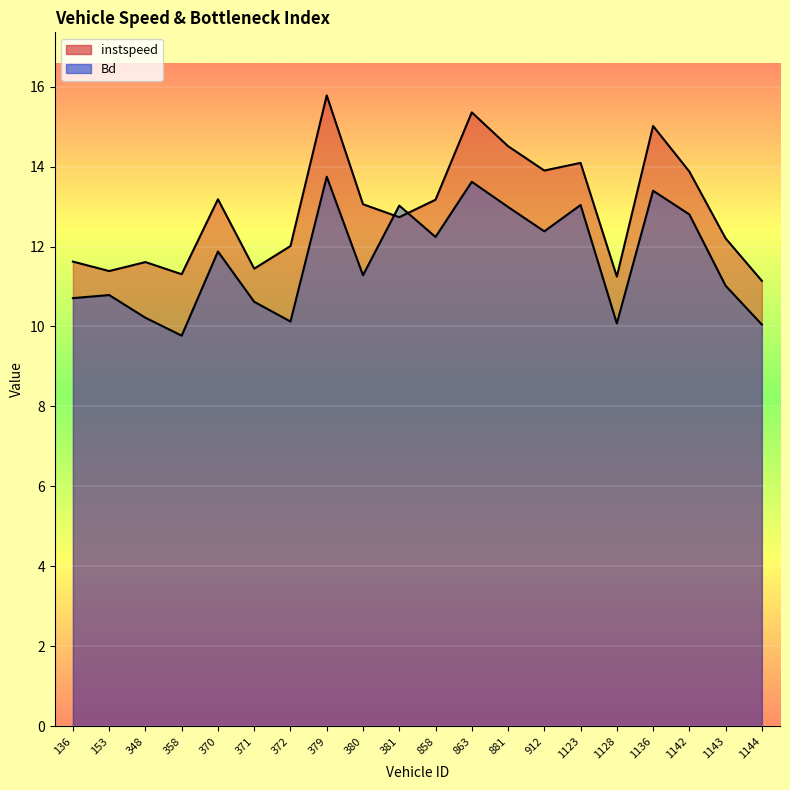

Which series has the largest total across all categories?

instspeed